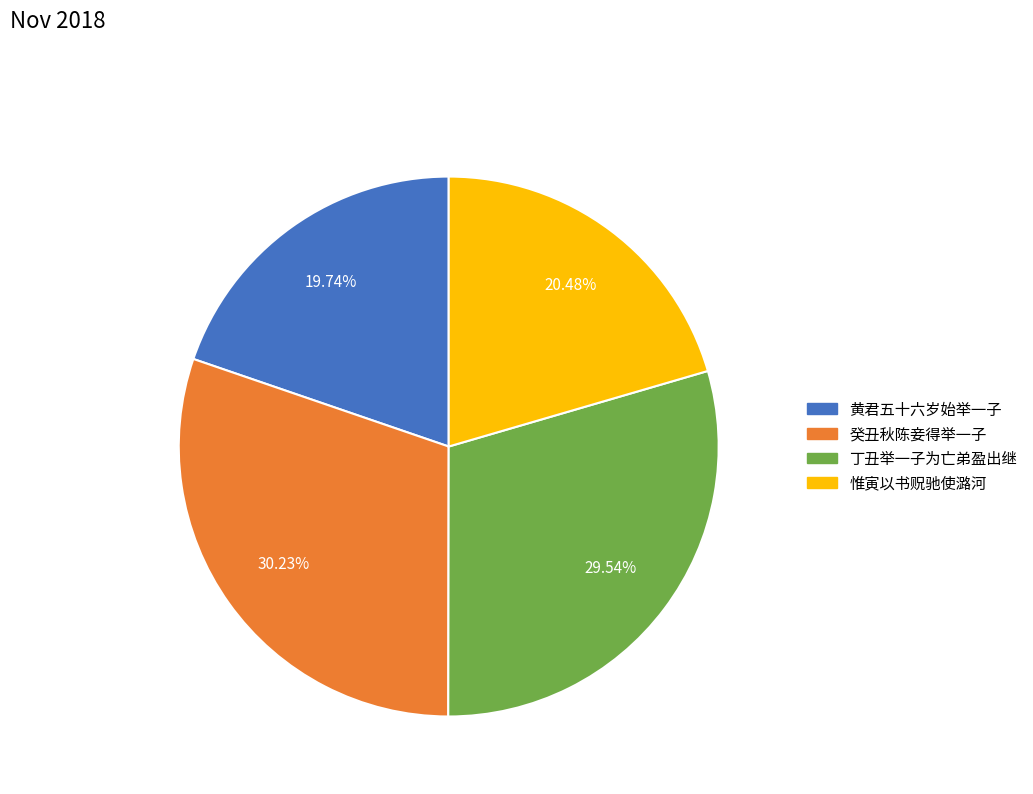

Which slice is the largest?

癸丑秋陈妾得举一子